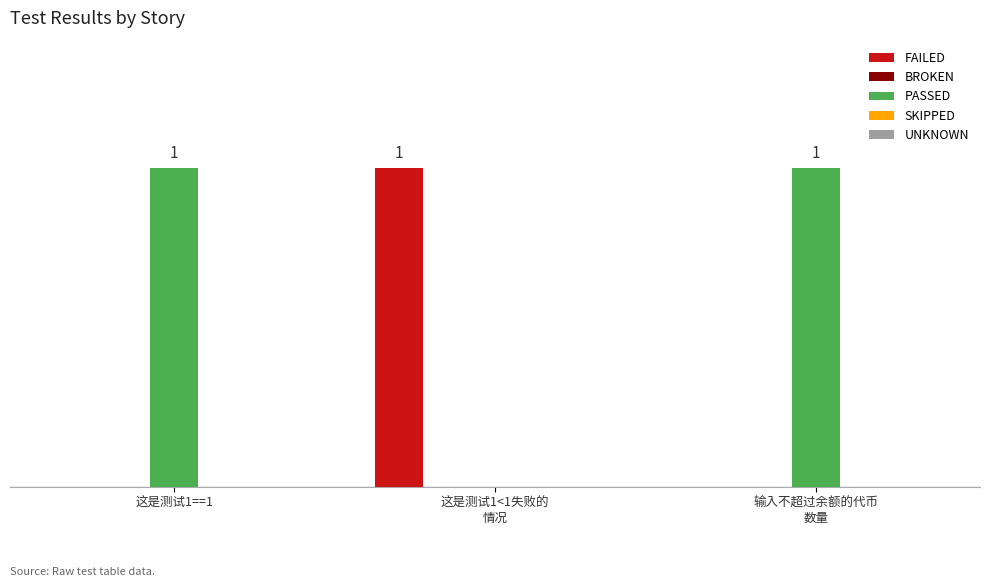

Which series has the largest total across all categories?

PASSED